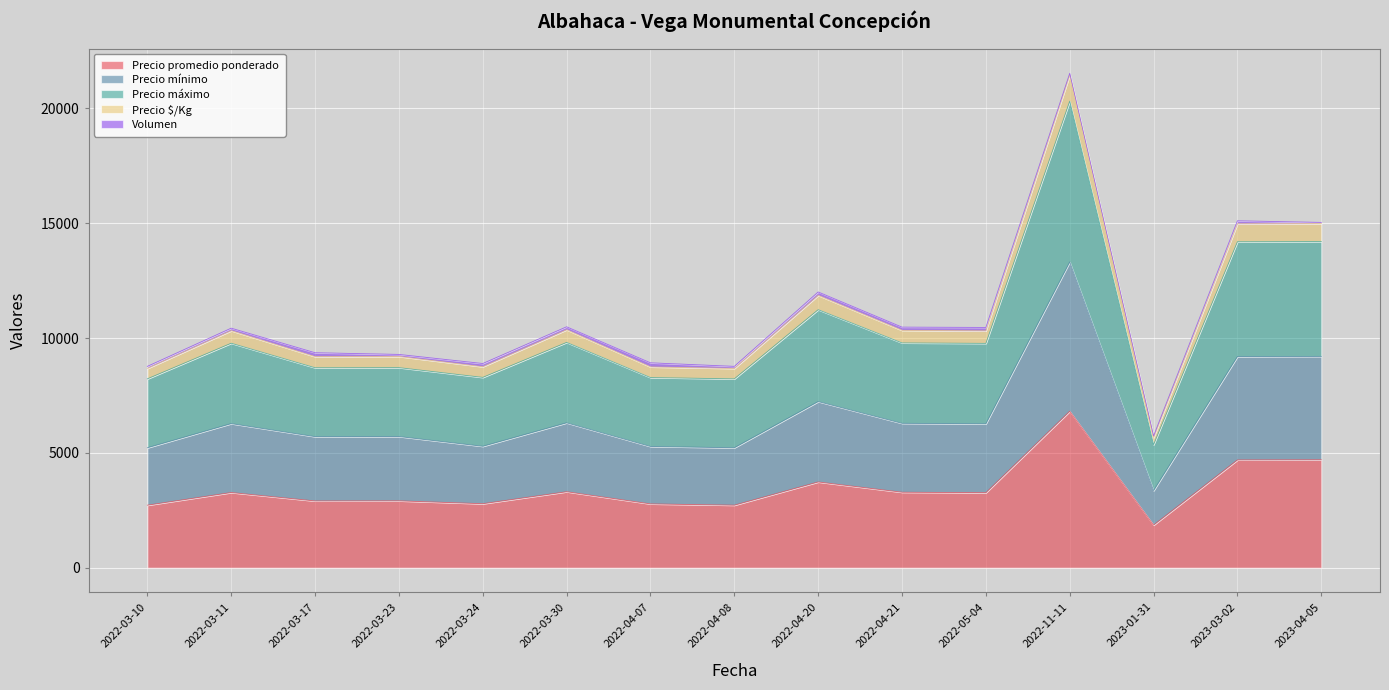

Where does the Precio $/Kg series first go above 10311?

2022-03-11